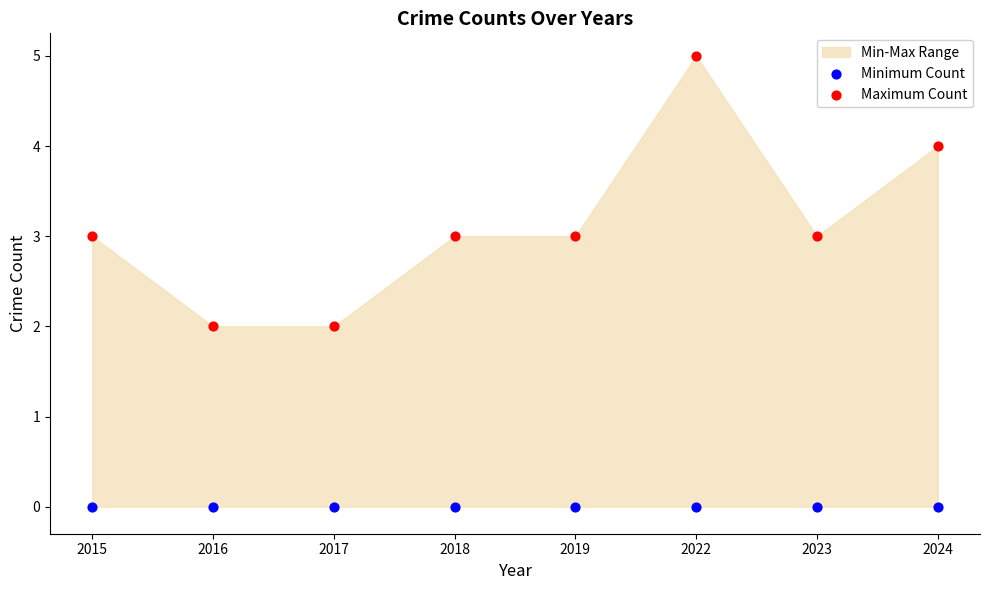

Which series contains the lowest Y value?

Minimum Count